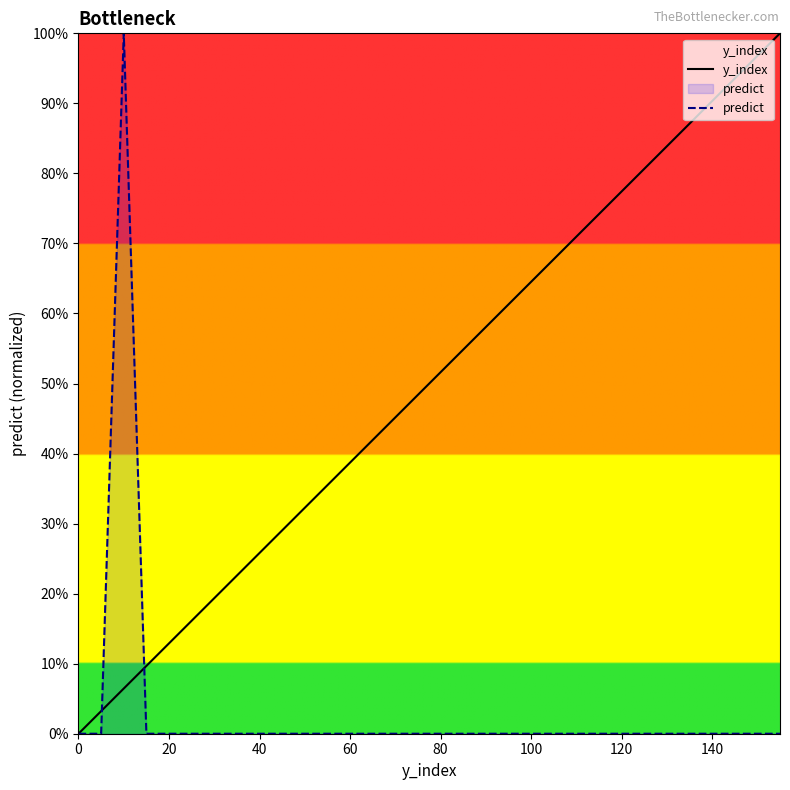

What is the label of the 29th point from the left?

140